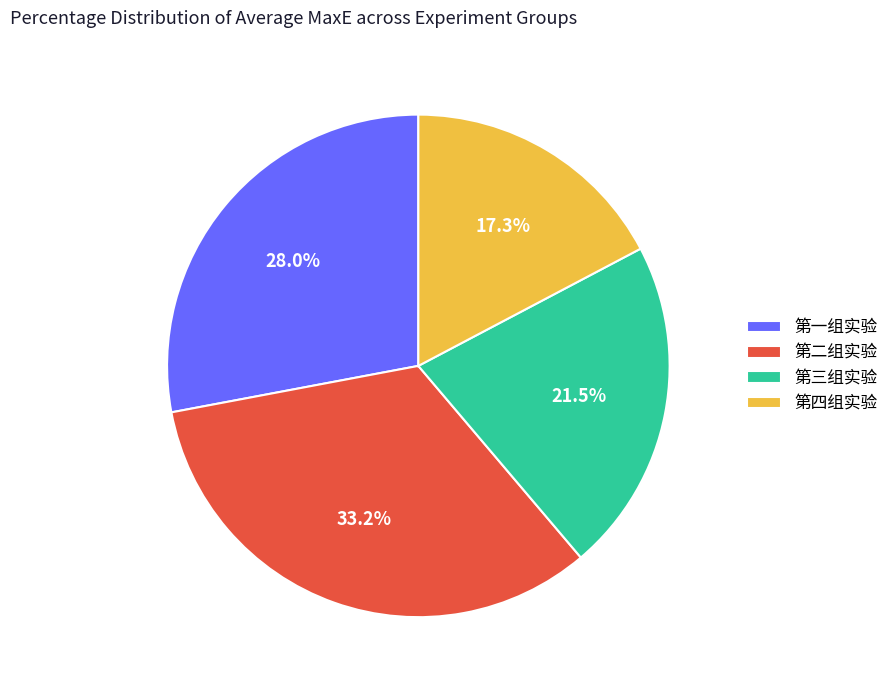

True or false: 第一组实验 accounts for 28% of the total.

True